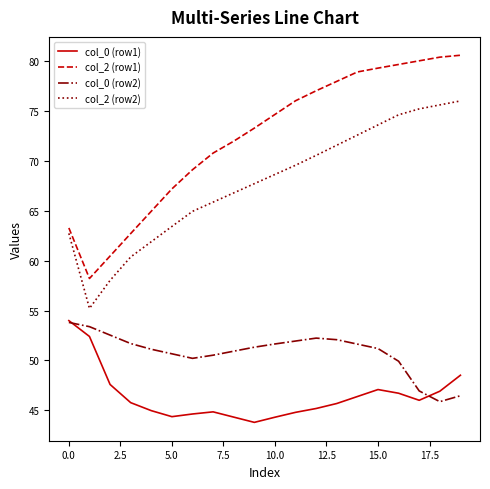

What is the difference between the maximum and minimum values in the col_2 (row1) series?

22.4